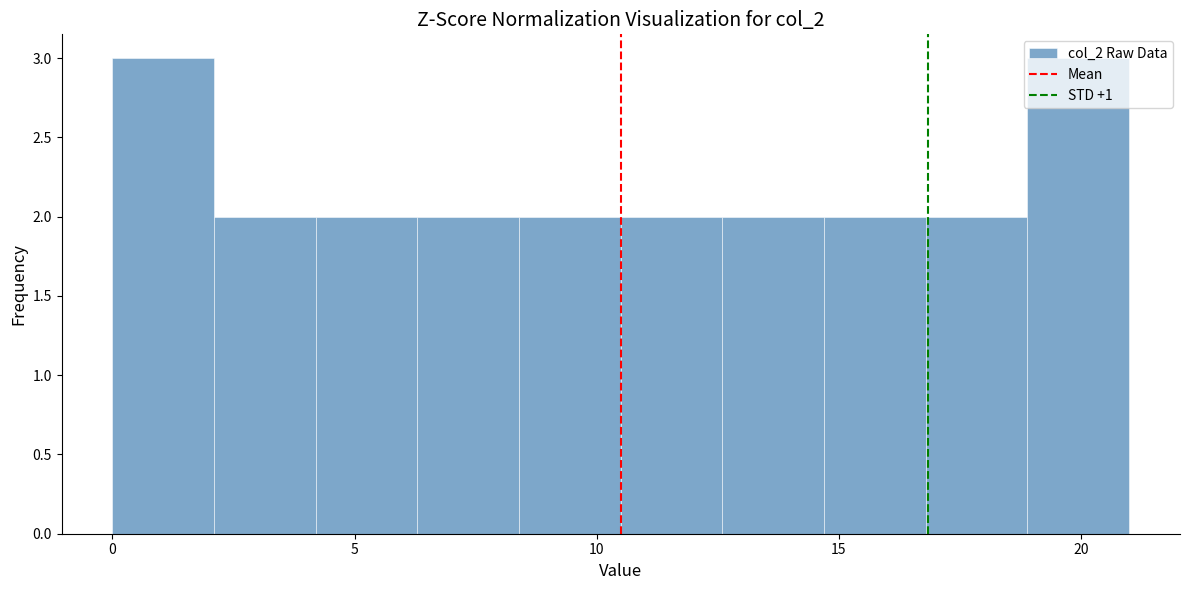

Reading left to right, transcribe this chart: for each bar, give the range it covers on the x-axis and its height. Neither the bar edges nor the heights are printed on the chart, so give them approximately, as read against the axes.

0.0 to 2.1: 3
2.1 to 4.2: 2
4.2 to 6.3: 2
6.3 to 8.4: 2
8.4 to 10.5: 2
10.5 to 12.6: 2
12.6 to 14.7: 2
14.7 to 16.8: 2
16.8 to 18.9: 2
18.9 to 21.0: 3